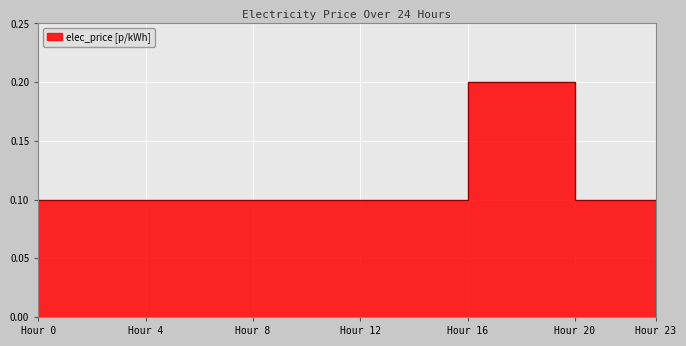

Read the value at 10.

0.1